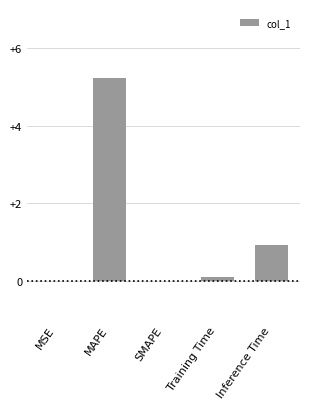

Which category has the highest value across all series?

MAPE